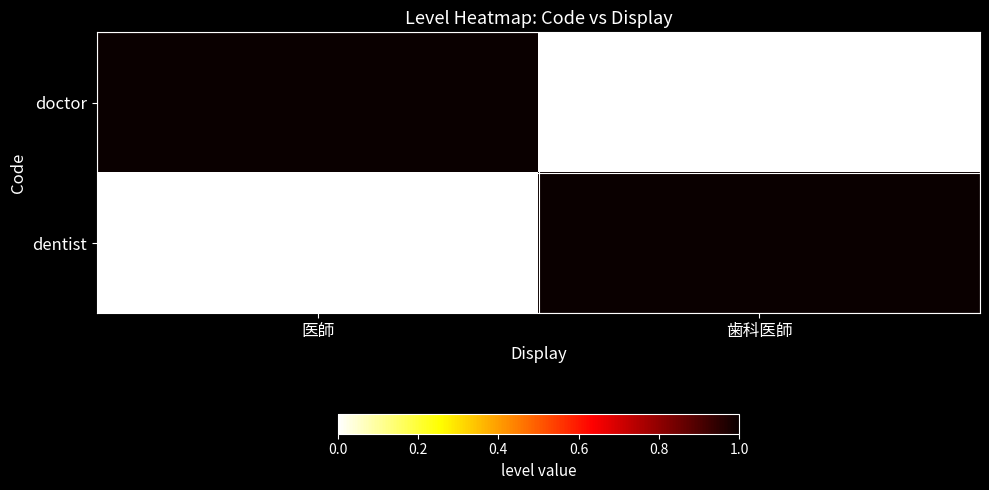

What is the total value across all series at 歯科医師?

1